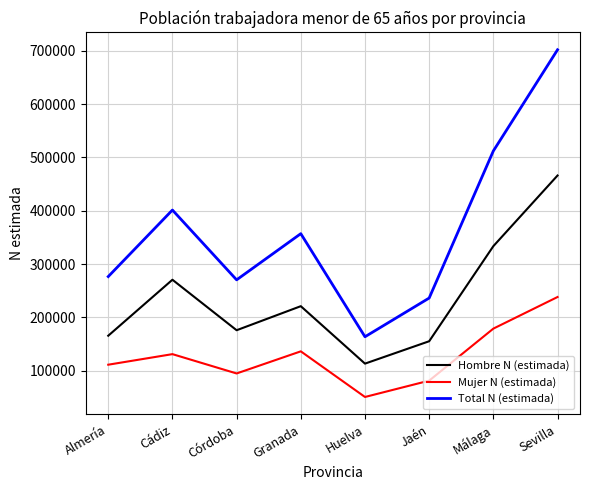

Reading left to right, extract all data points from this chart.

Hombre N (estimada): Almería=165398	Cádiz=270481	Córdoba=175703	Granada=220849	Huelva=113031	Jaén=155042	Málaga=333500	Sevilla=466104
Mujer N (estimada): Almería=111002	Cádiz=130831	Córdoba=94566	Granada=136085	Huelva=50426	Jaén=81075	Málaga=178719	Sevilla=238046
Total N (estimada): Almería=276401	Cádiz=401312	Córdoba=270270	Granada=356934	Huelva=163457	Jaén=236117	Málaga=512219	Sevilla=702096